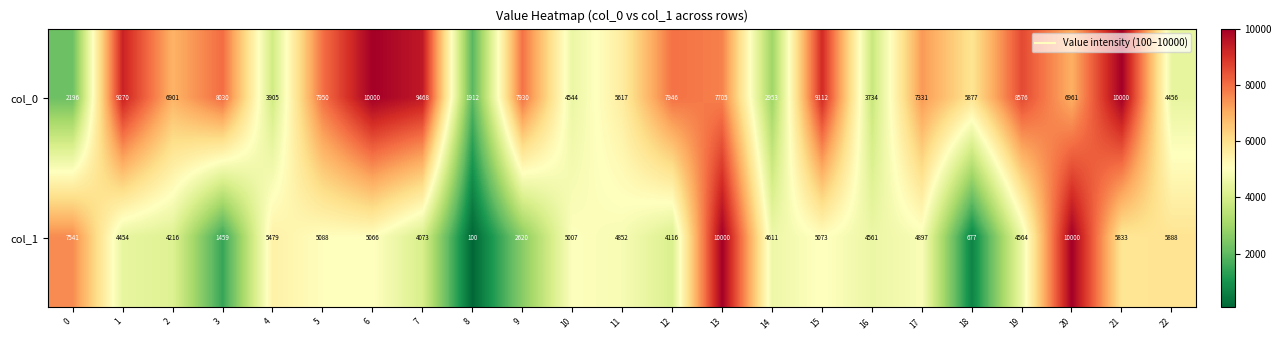

How many data points does each series have?

23